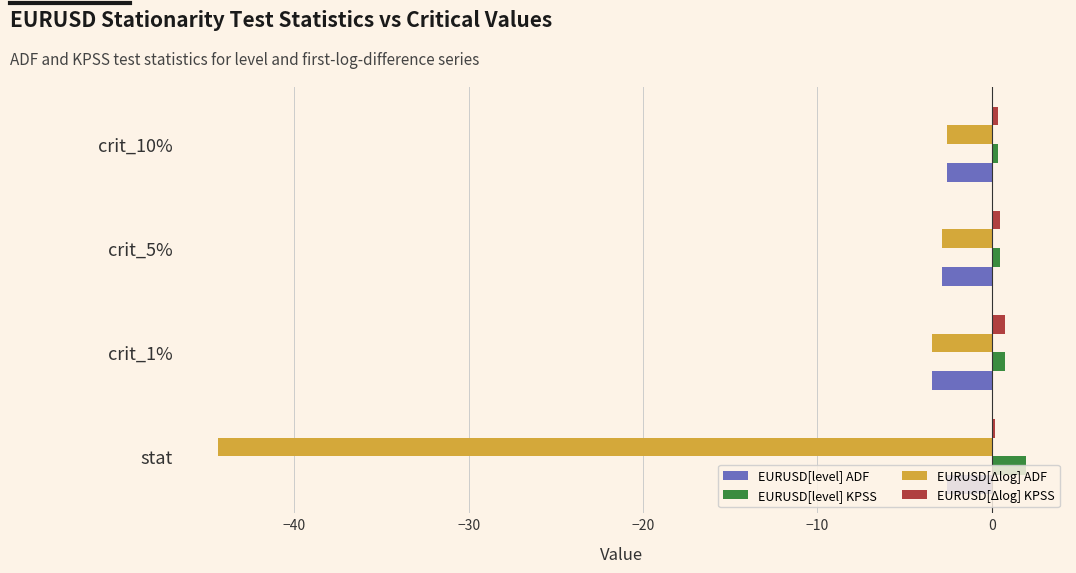

Is the value of EURUSD[Δlog] ADF at crit_1% greater than the value of EURUSD[level] KPSS at crit_1%?

No